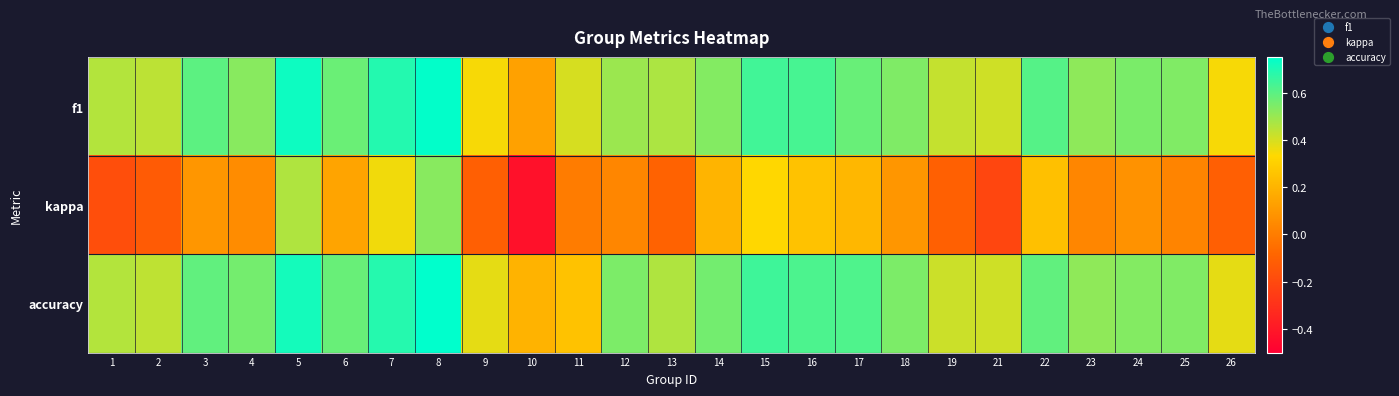

At how many categories does at least one series exceed 0?

25